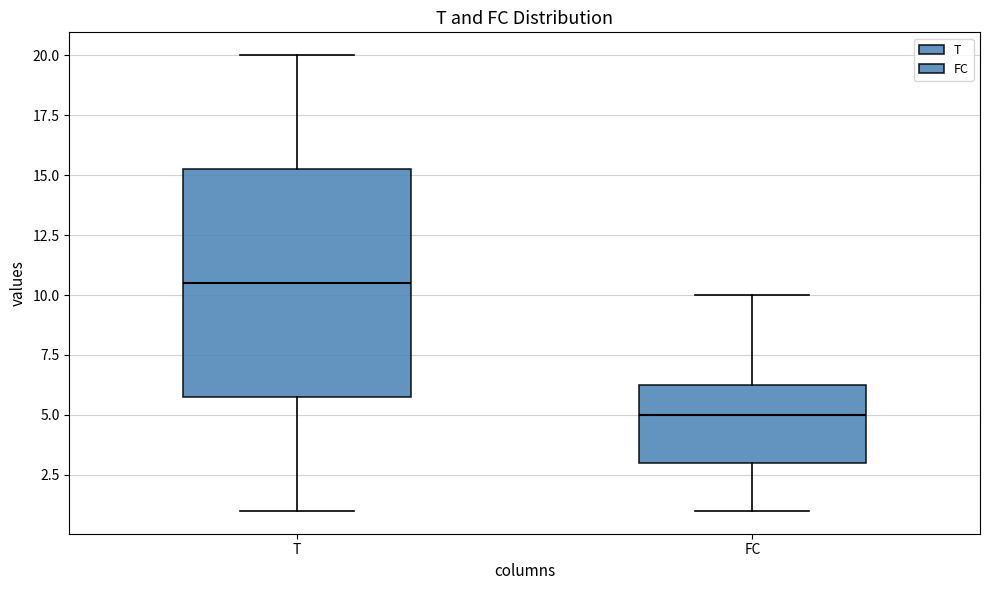

Which box has the lowest median line?

FC